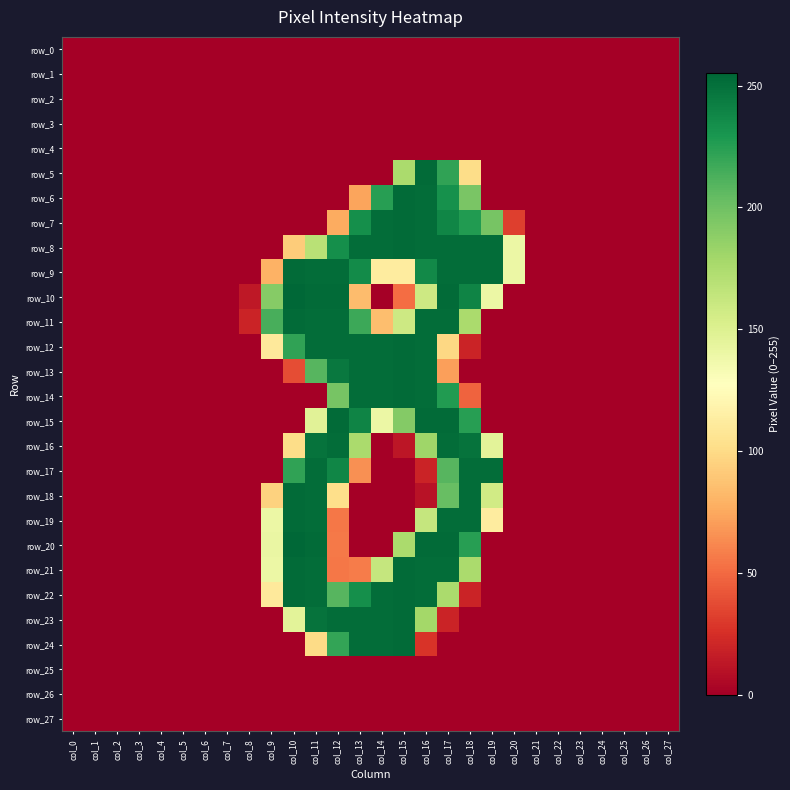

What is the difference between the maximum and minimum values in the row_24 series?

253